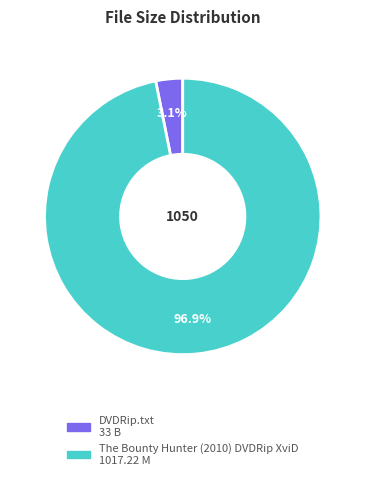

To the nearest percent, what percentage of the pie is DVDRip.txt?

3%